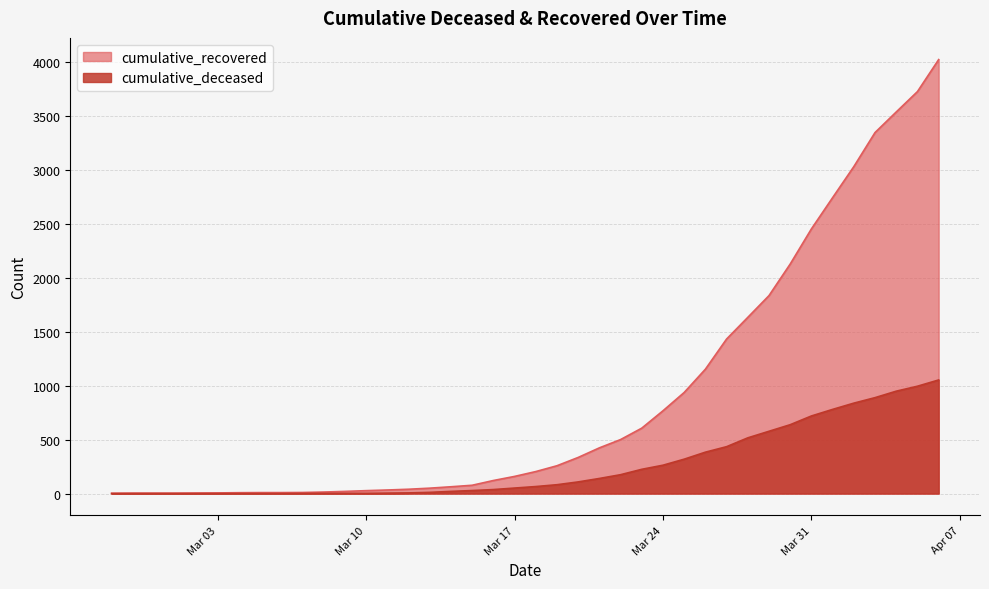

Which series has the largest total across all categories?

cumulative_recovered